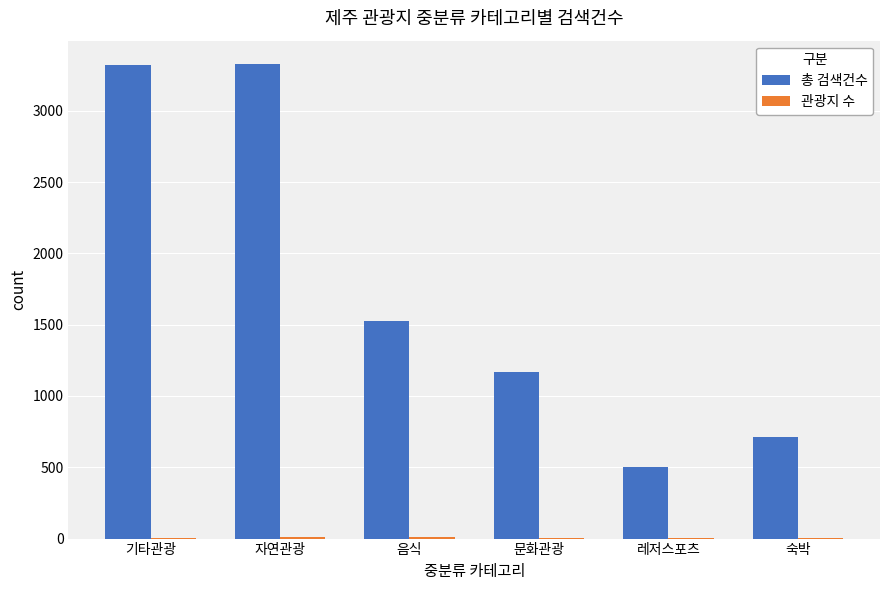

Which series has the largest total across all categories?

총 검색건수